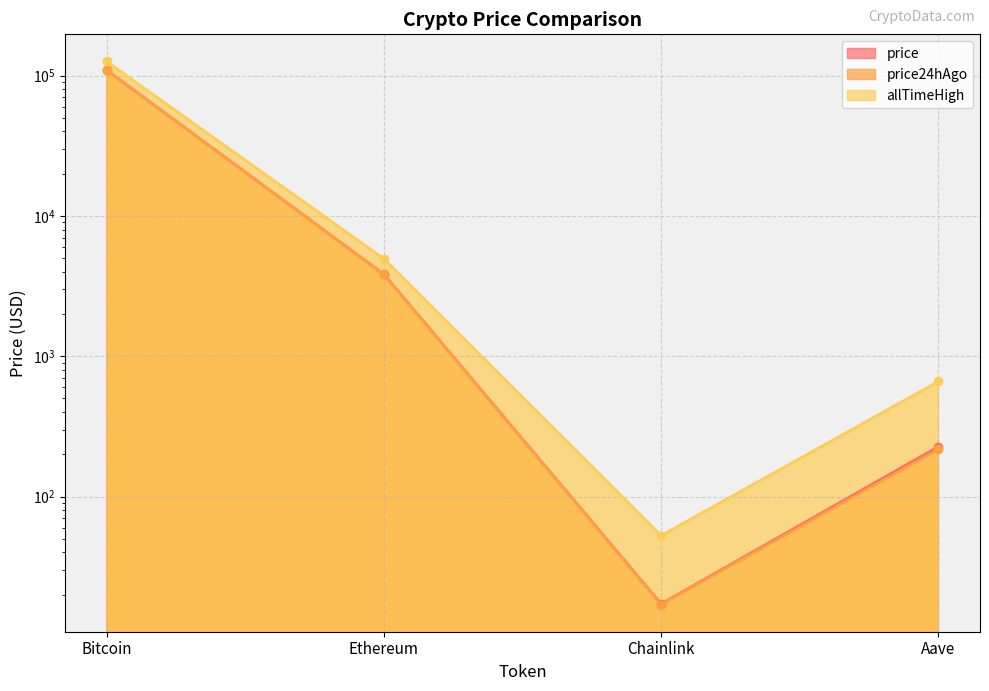

List the series in order of their peak value, lowest first.

price24hAgo, price, allTimeHigh